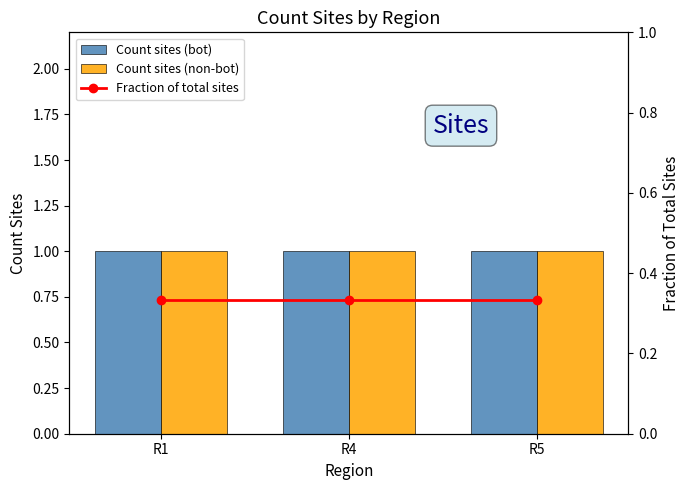

Between R5 and R4, which is larger?

R5